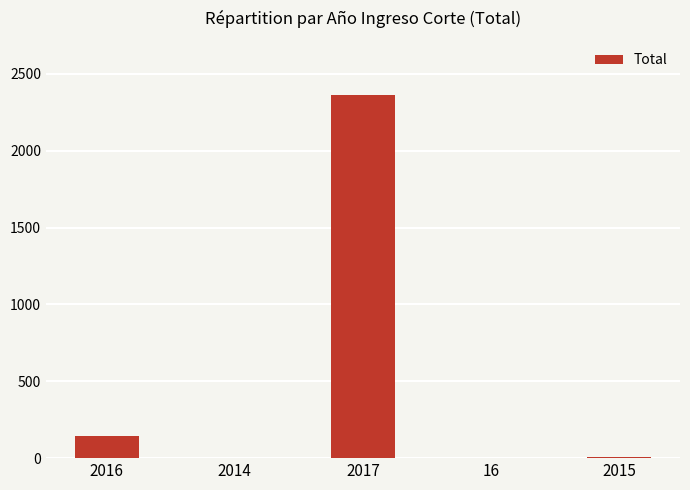

What is the greatest value displayed?

2361